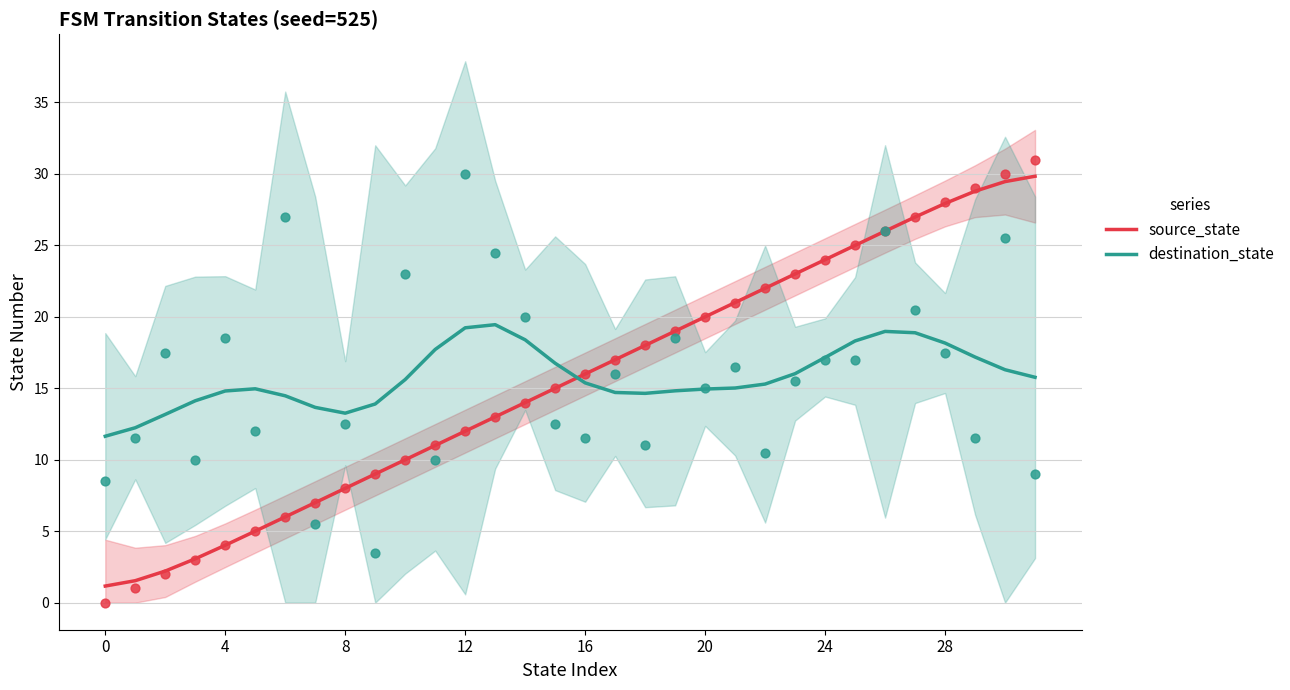

Which series contains the highest Y value?

source_state